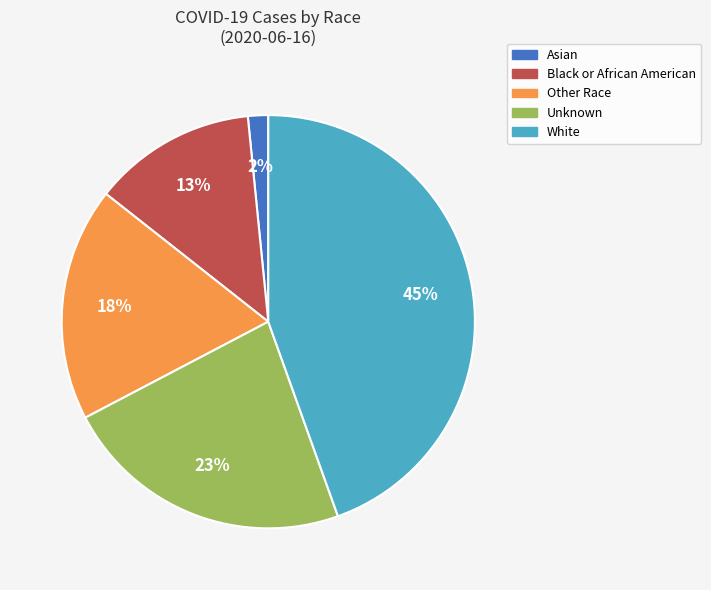

To the nearest percent, what portion does Black or African American represent?

13%